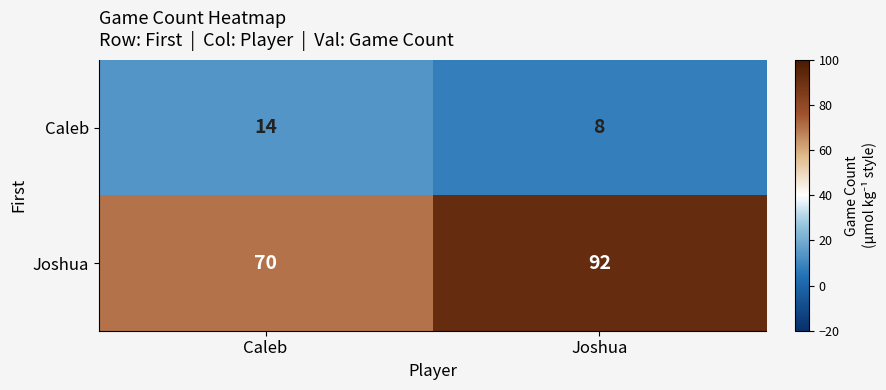

Reading right to left, extract all data points from this chart.

Caleb: Joshua=8	Caleb=14
Joshua: Joshua=92	Caleb=70